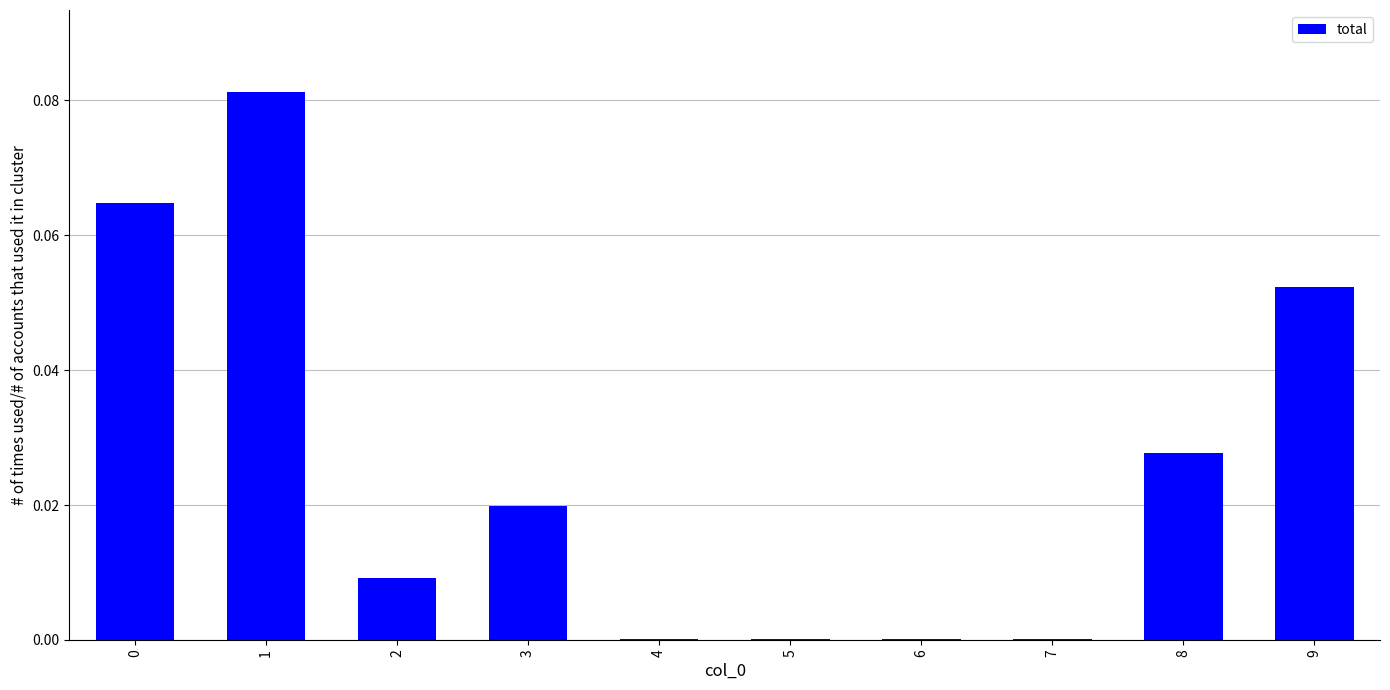

True or false: the data shows 0.0 at 4.

True